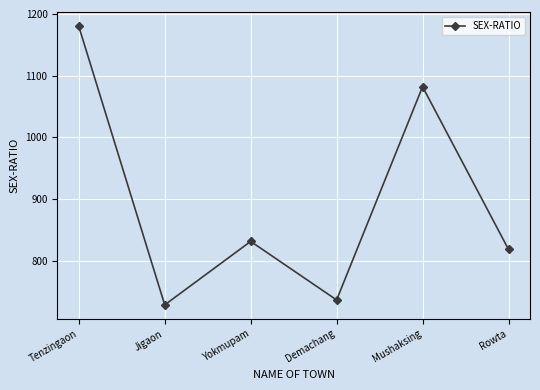

What is the ratio of the value at Mushaksing to the value at Demachang?

1.5